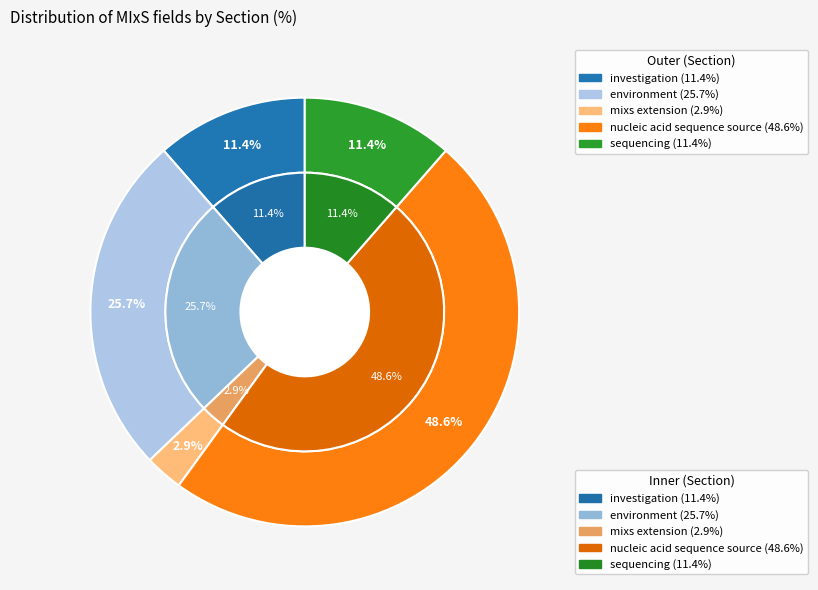

How many slices are in this pie chart?

5